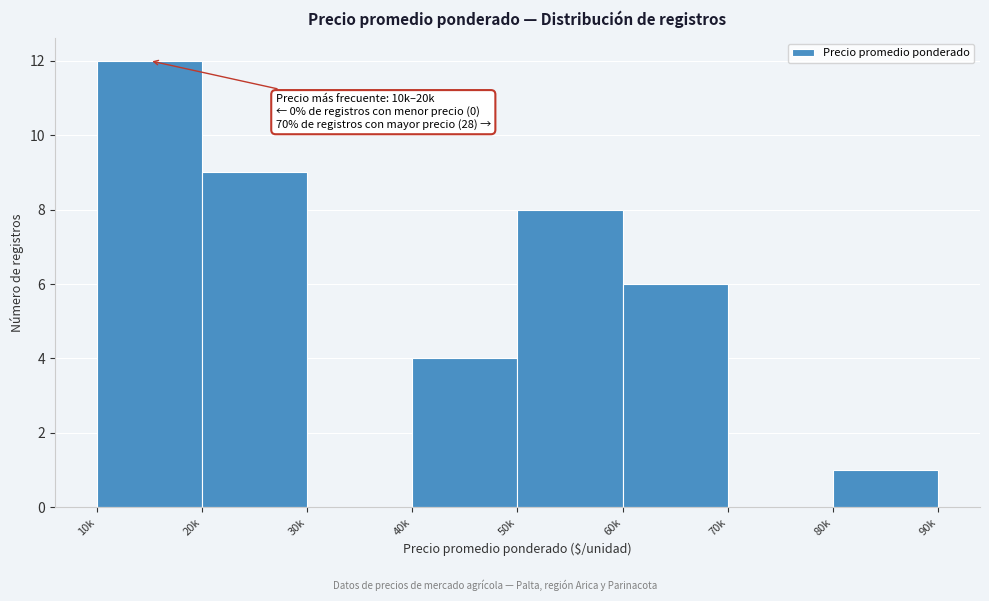

Reading left to right, what are all the values shown in this chart?

10k=12	20k=9	30k=0	40k=4	50k=8	60k=6	70k=0	80k=1